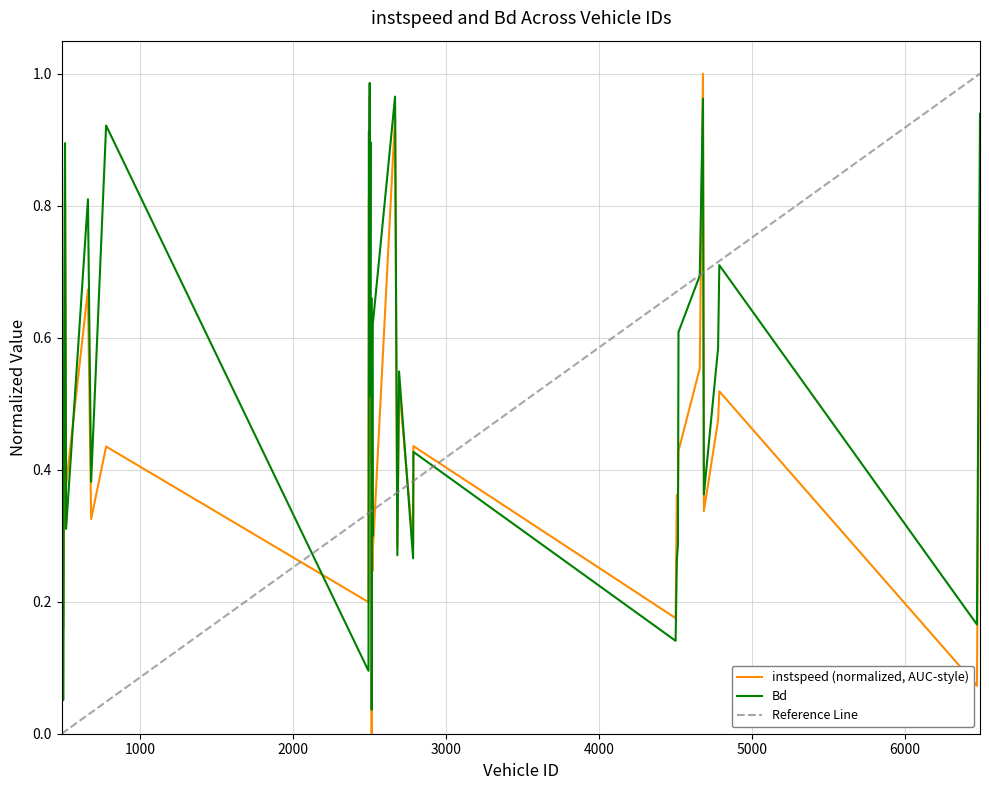

At which category does Bd reach its first local valley?

494.0